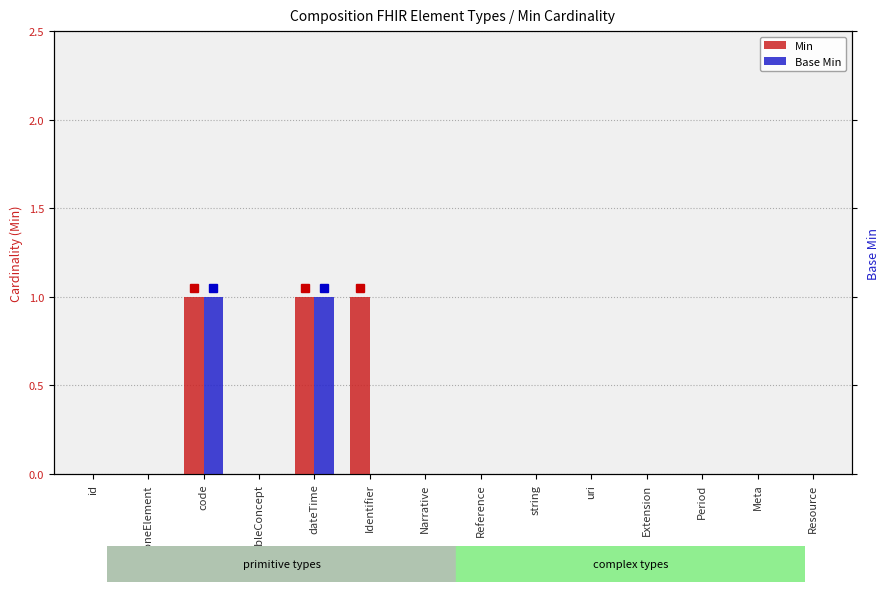

What is the label of the 3rd bar from the right?

Period